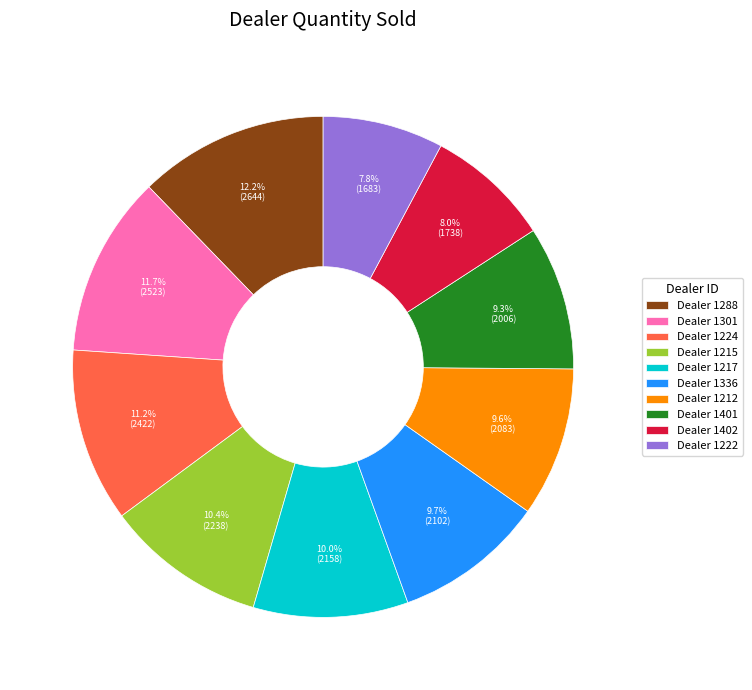

What is the largest slice in the pie chart?

Dealer 1288